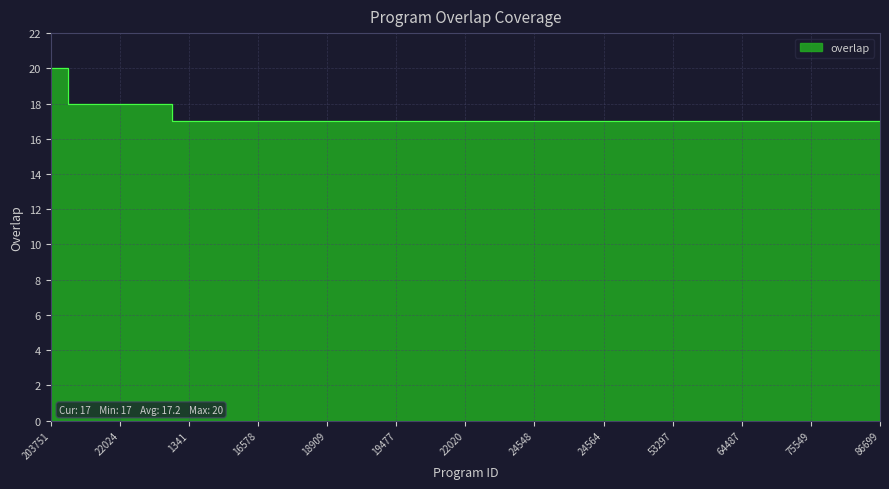

Reading left to right, extract all data points from this chart.

203751=20	18906=18	22024=18	22025=18	1341=17	14001=17	16578=17	18907=17	18909=17	19475=17	19477=17	19480=17	22020=17	22023=17	24548=17	24559=17	24564=17	24569=17	53297=17	54147=17	64487=17	67420=17	75549=17	76294=17	86699=17